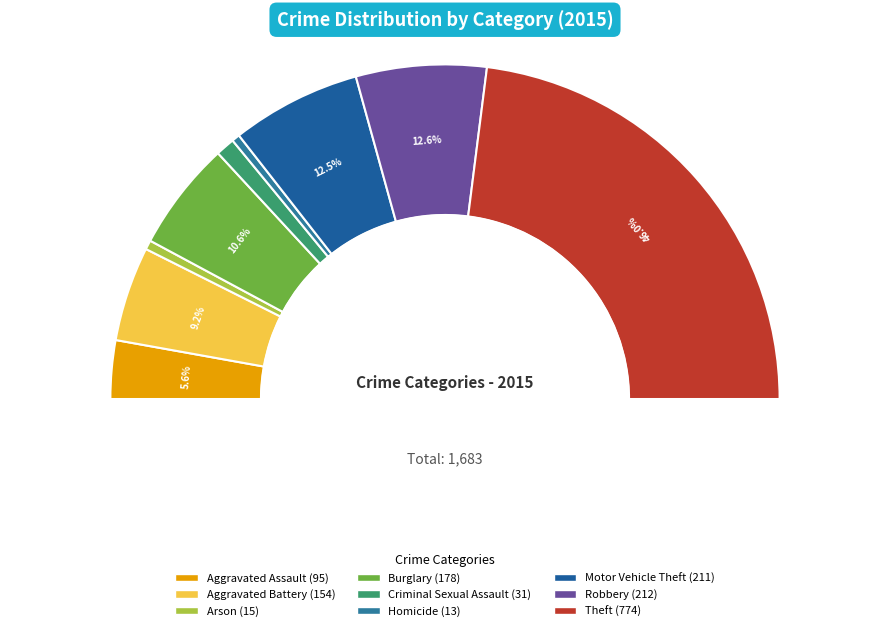

Combined, what portion of the pie is Arson and Aggravated Assault?

6.5%